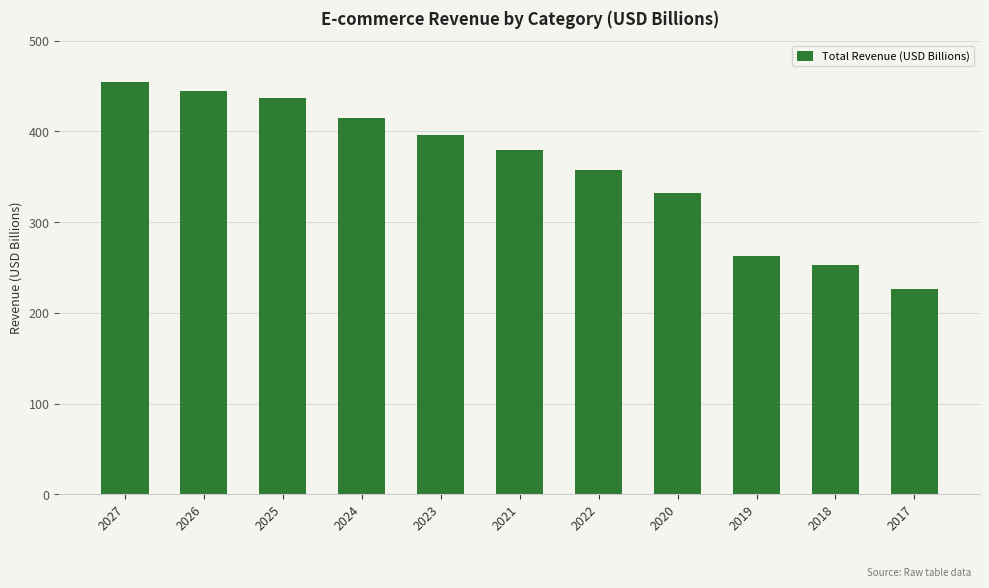

True or false: the data shows 226.4 at 2017.

True